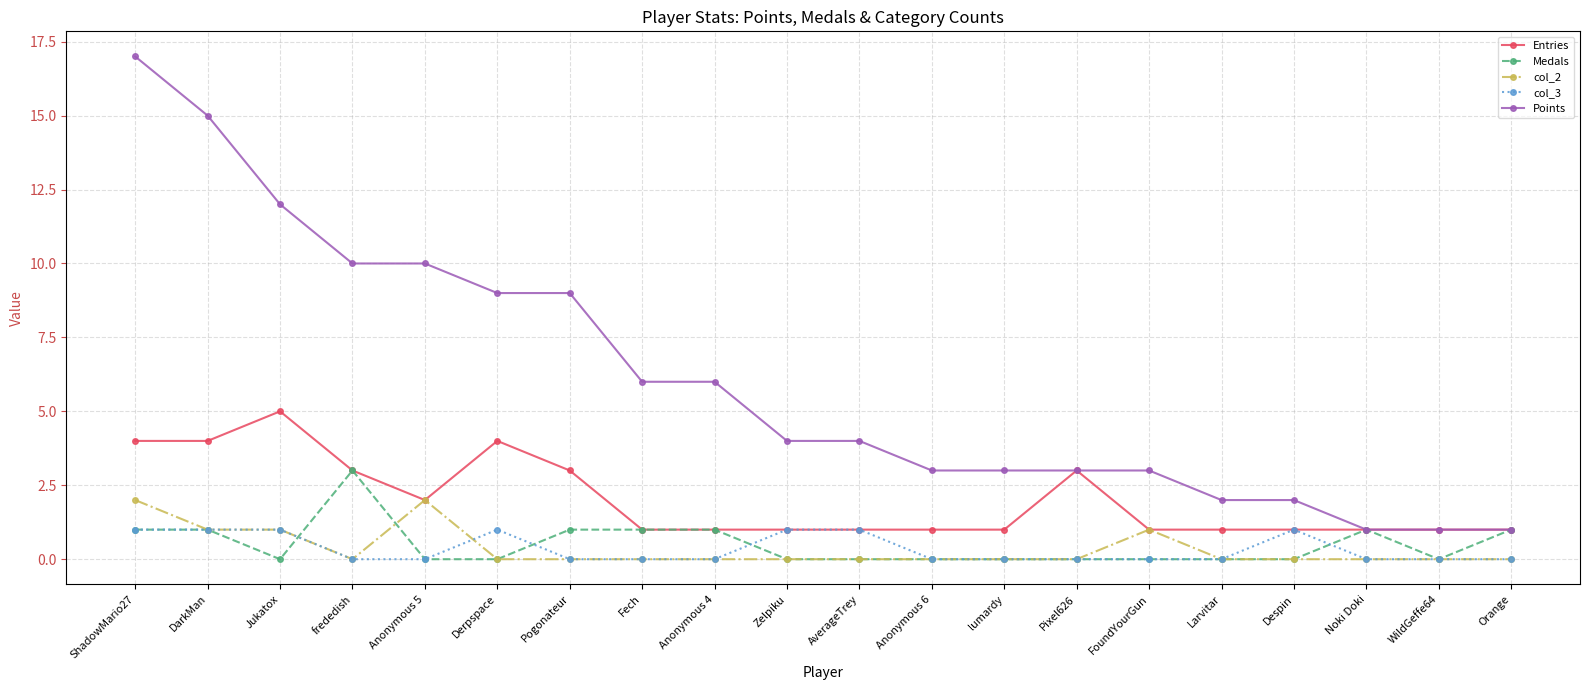

Where does the Points series first go above 4?

ShadowMario27